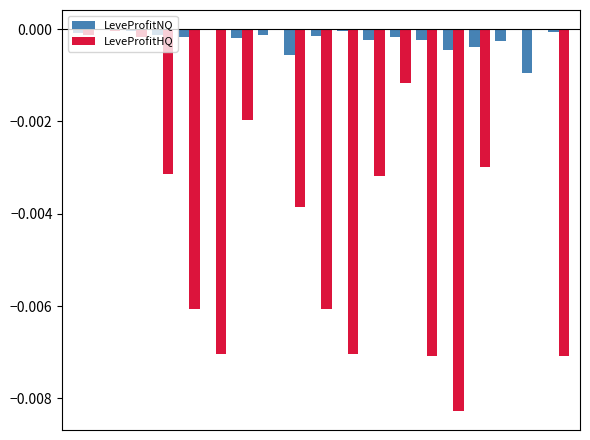

How many groups of bars are there?

19